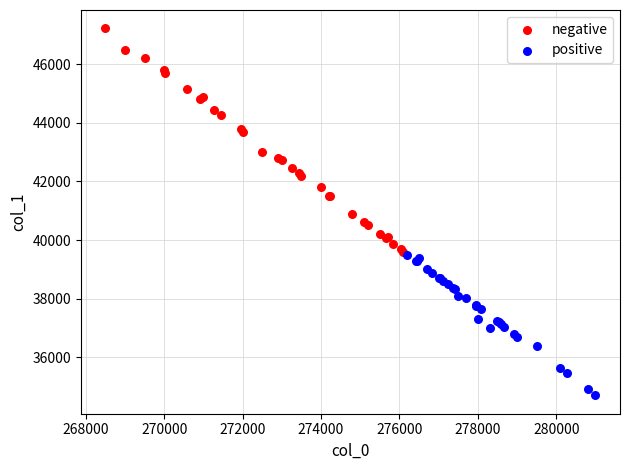

Which series has the widest spread of Y values?

negative